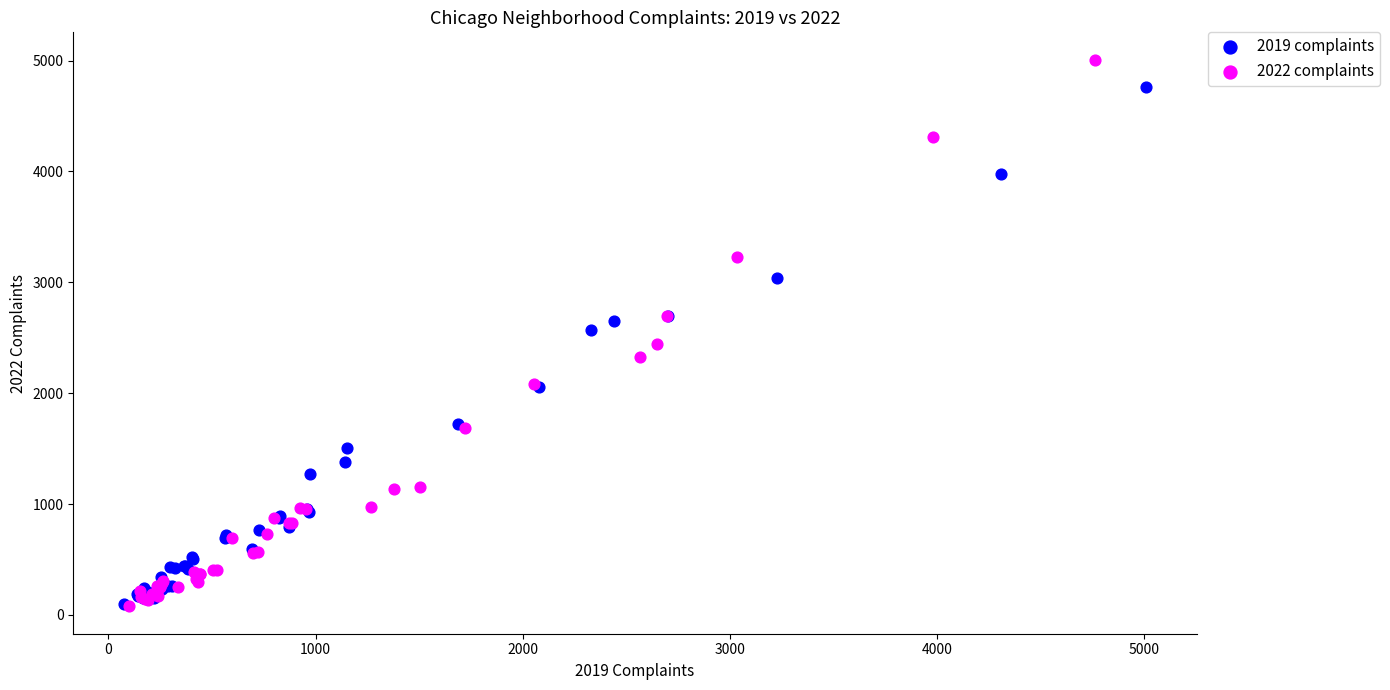

What are all the series names shown in the legend?

2019 complaints, 2022 complaints